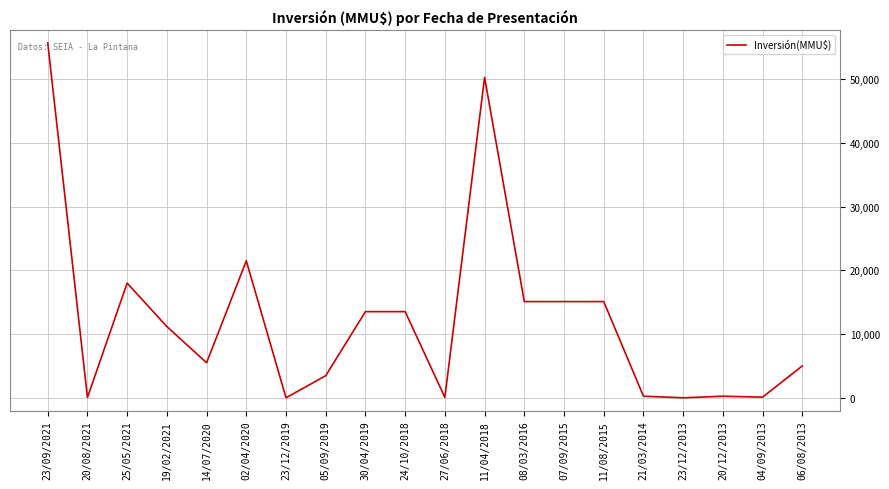

The value at 23/12/2013 is 38503. True or false?

False